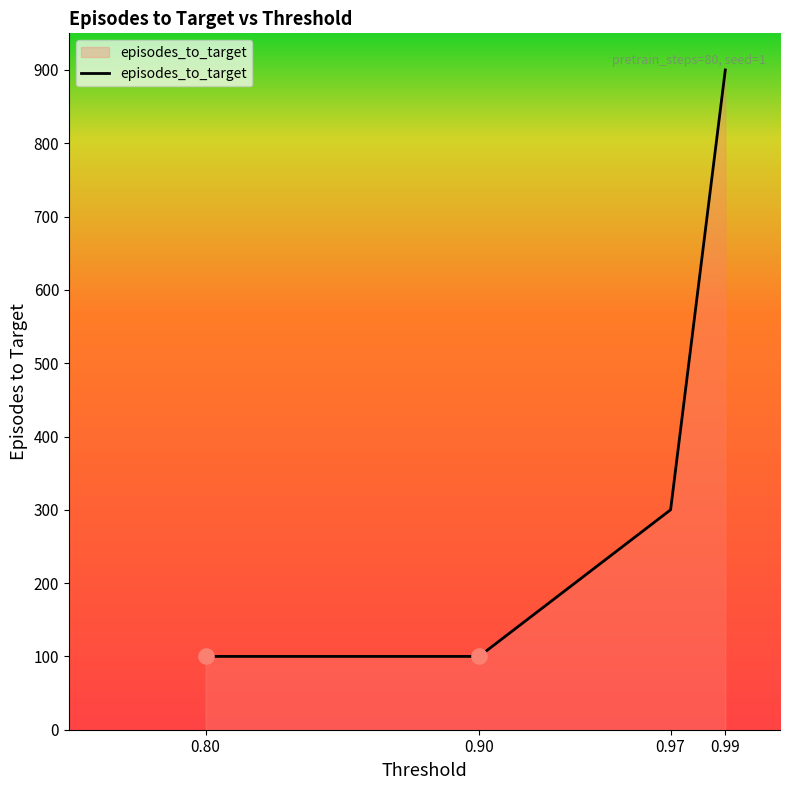

What is the ratio of the value at 0.99 to the value at 0.97?

3.0